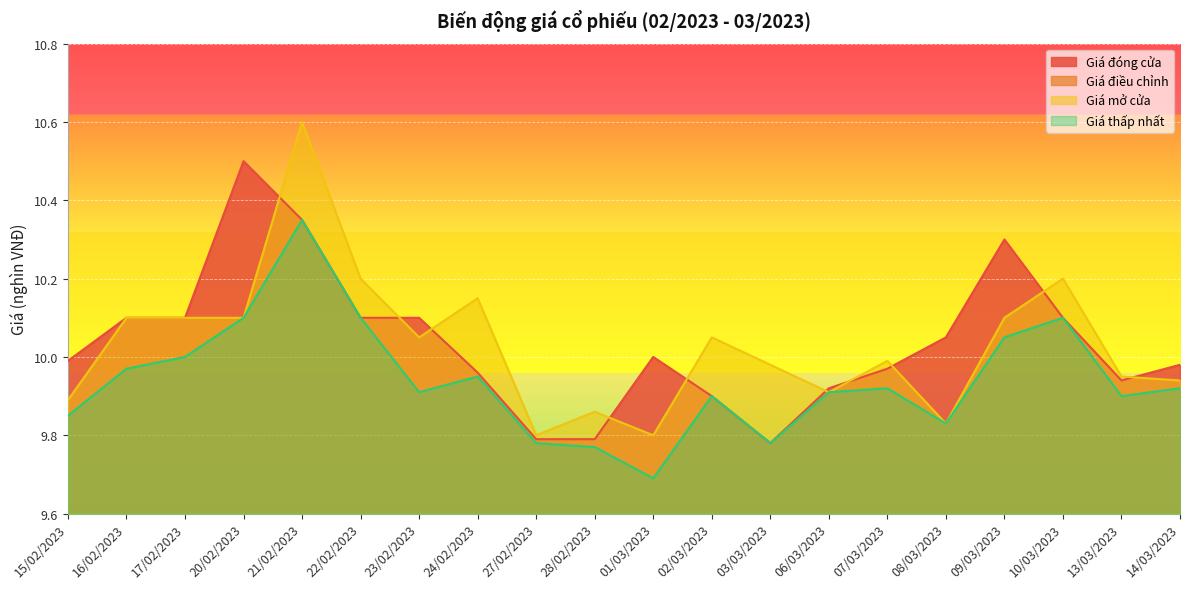

Reading left to right, extract all data points from this chart.

Giá đóng cửa: 15/02/2023=10.0	16/02/2023=10.1	17/02/2023=10.1	20/02/2023=10.5	21/02/2023=10.3	22/02/2023=10.1	23/02/2023=10.1	24/02/2023=10.0	27/02/2023=9.8	28/02/2023=9.8	01/03/2023=10.0	02/03/2023=9.9	03/03/2023=9.8	06/03/2023=9.9	07/03/2023=10.0	08/03/2023=10.1	09/03/2023=10.3	10/03/2023=10.1	13/03/2023=9.9	14/03/2023=10.0
Giá điều chỉnh: 15/02/2023=7.3	16/02/2023=7.4	17/02/2023=7.4	20/02/2023=7.7	21/02/2023=7.6	22/02/2023=7.4	23/02/2023=7.4	24/02/2023=7.3	27/02/2023=7.2	28/02/2023=7.2	01/03/2023=7.3	02/03/2023=7.2	03/03/2023=7.2	06/03/2023=7.2	07/03/2023=7.3	08/03/2023=7.3	09/03/2023=7.5	10/03/2023=7.4	13/03/2023=7.3	14/03/2023=7.3
Giá mở cửa: 15/02/2023=9.9	16/02/2023=10.1	17/02/2023=10.1	20/02/2023=10.1	21/02/2023=10.6	22/02/2023=10.2	23/02/2023=10.1	24/02/2023=10.2	27/02/2023=9.8	28/02/2023=9.9	01/03/2023=9.8	02/03/2023=10.1	03/03/2023=10.0	06/03/2023=9.9	07/03/2023=10.0	08/03/2023=9.8	09/03/2023=10.1	10/03/2023=10.2	13/03/2023=9.9	14/03/2023=9.9
Giá thấp nhất: 15/02/2023=9.8	16/02/2023=10.0	17/02/2023=10.0	20/02/2023=10.1	21/02/2023=10.3	22/02/2023=10.1	23/02/2023=9.9	24/02/2023=9.9	27/02/2023=9.8	28/02/2023=9.8	01/03/2023=9.7	02/03/2023=9.9	03/03/2023=9.8	06/03/2023=9.9	07/03/2023=9.9	08/03/2023=9.8	09/03/2023=10.1	10/03/2023=10.1	13/03/2023=9.9	14/03/2023=9.9